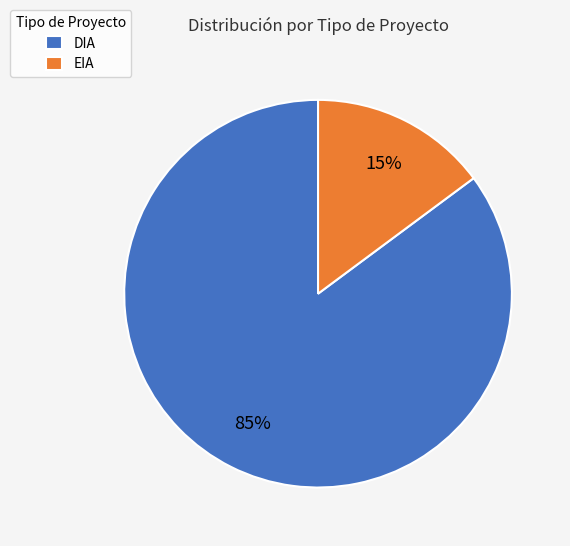

Which slice represents more than half of the pie?

DIA